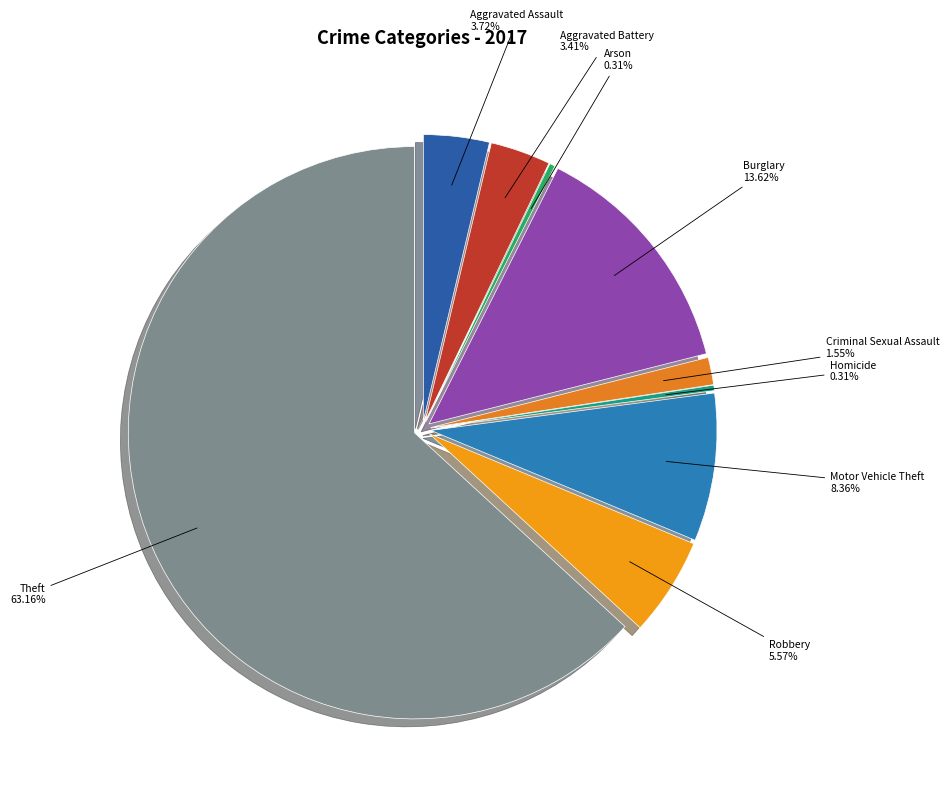

Which category accounts for the majority?

Theft